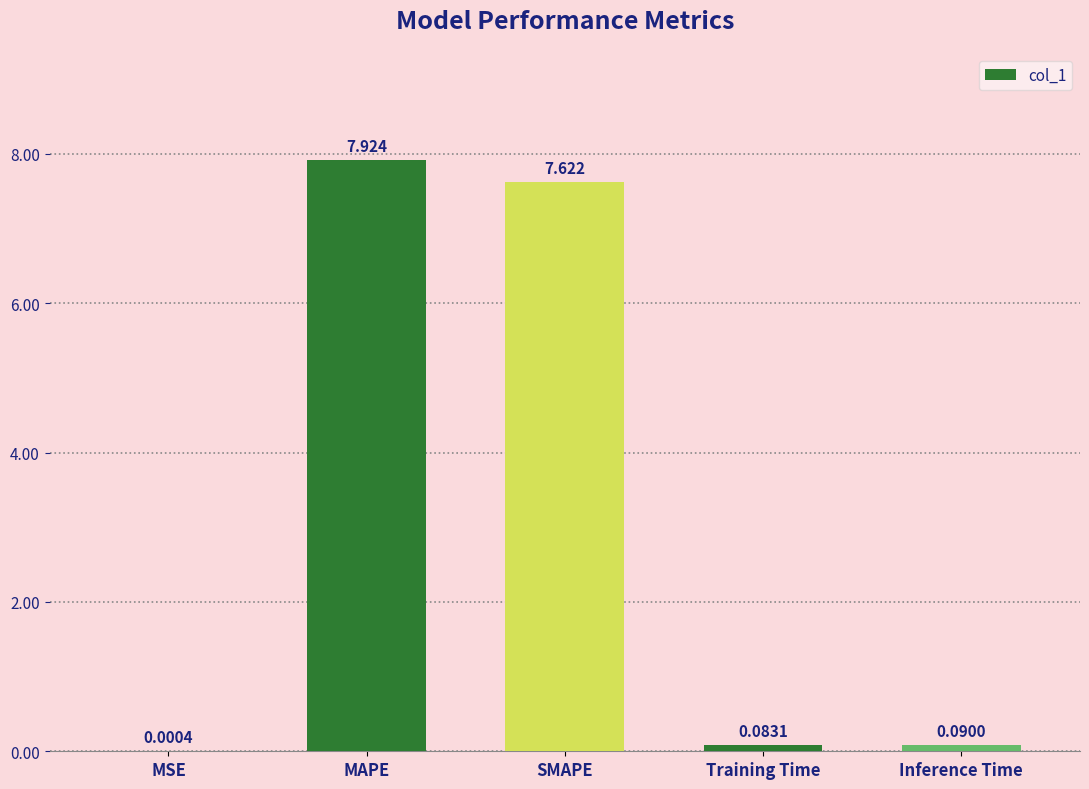

Which has a higher value, MSE or MAPE?

MAPE